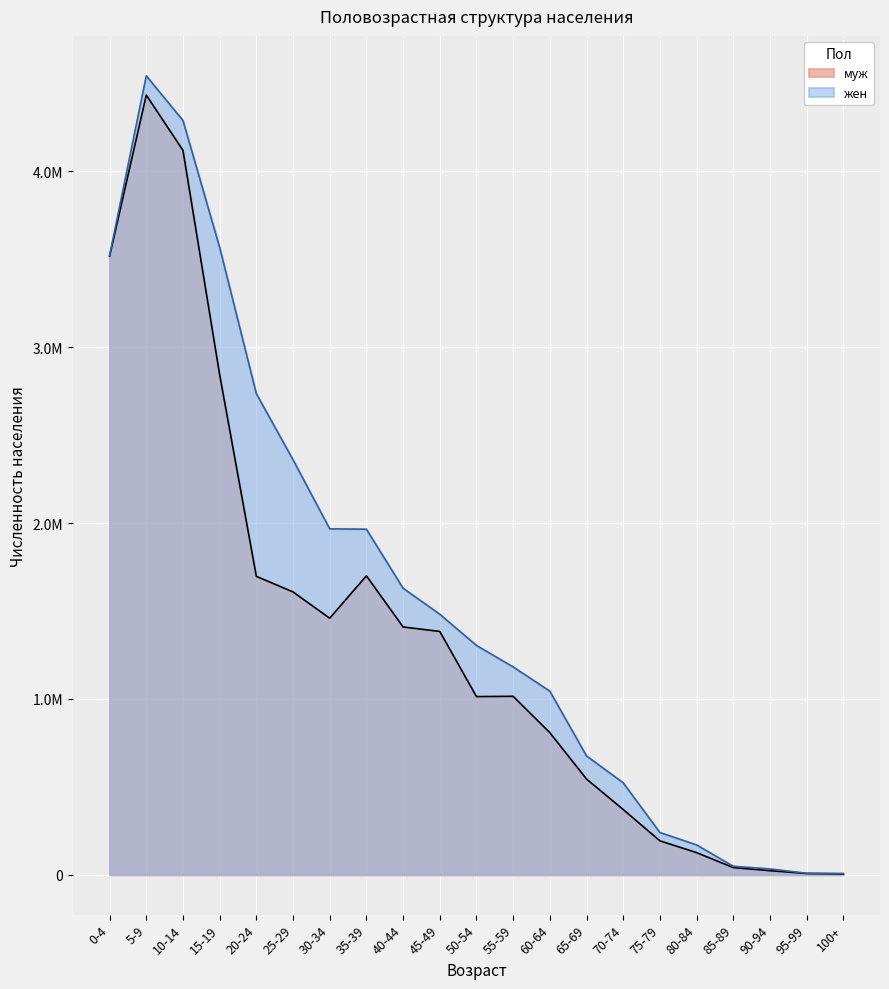

At which label does муж reach its peak?

5-9